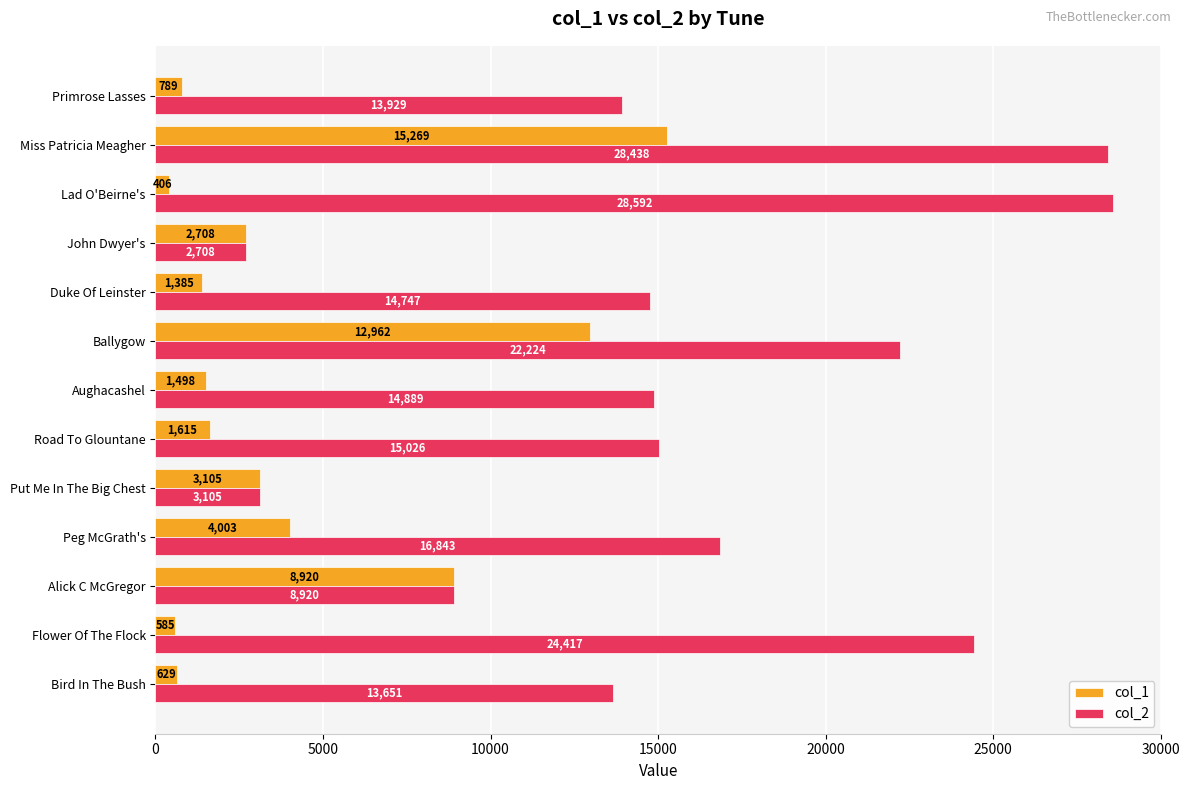

What value does the col_2 series have at Bird In The Bush?

13651